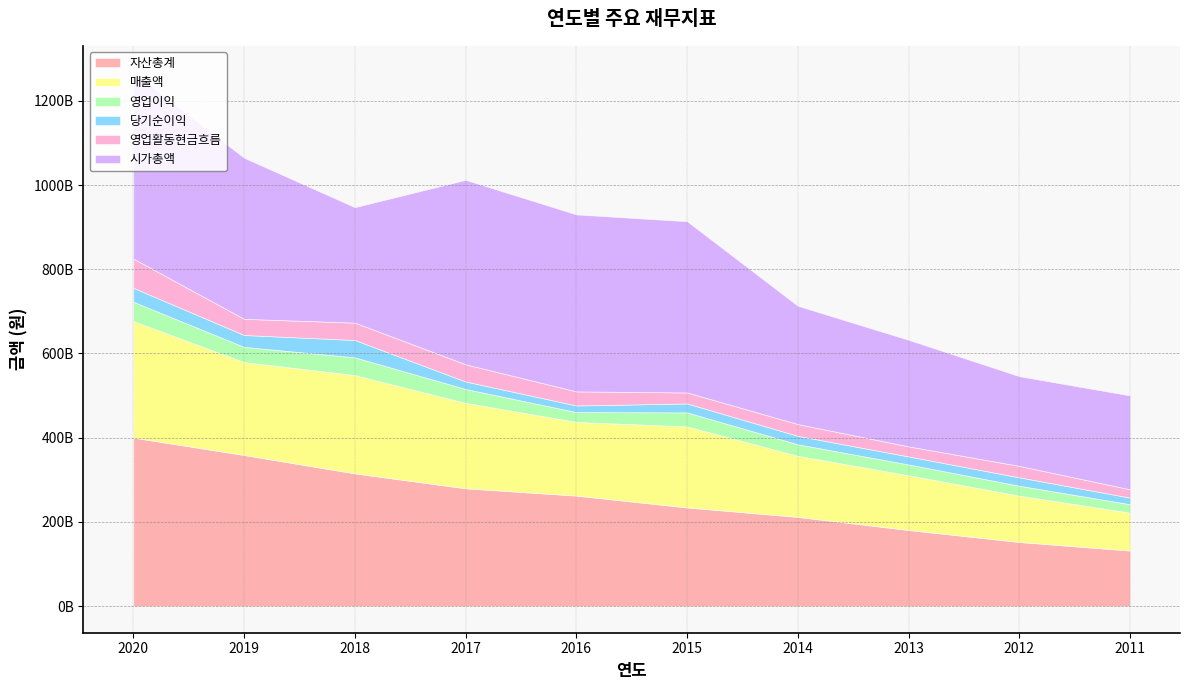

Reading left to right, extract all data points from this chart.

자산총계: 400109186457	358756324636	315098910434	279621313989	262307871225	234156234910	211658802025	180540028036	152110291724	131727949158
매출액: 276756125685	220839808219	233464557935	203032358774	175041473320	192468673913	145151602683	130023304340	110096673796	90036842367
영업이익: 45932451105	36048990611	42163573708	32882076013	23411545176	33331155732	27340444536	25669510019	23484603068	20040887091
당기순이익: 33137617748	28106267557	41226240701	17753506055	15670234025	21222785409	20035982169	19084129925	19940637939	15725339381
영업활동현금흐름: 69390083295	38442456205	41215862340	40915542438	33406701095	26080095288	27971018586	23920568154	27223635595	19664153361
시가총액: 441910400000	382652800000	274224000000	438128000000	420342340000	406761840000	280941600000	253009200000	213019450000	223010000000